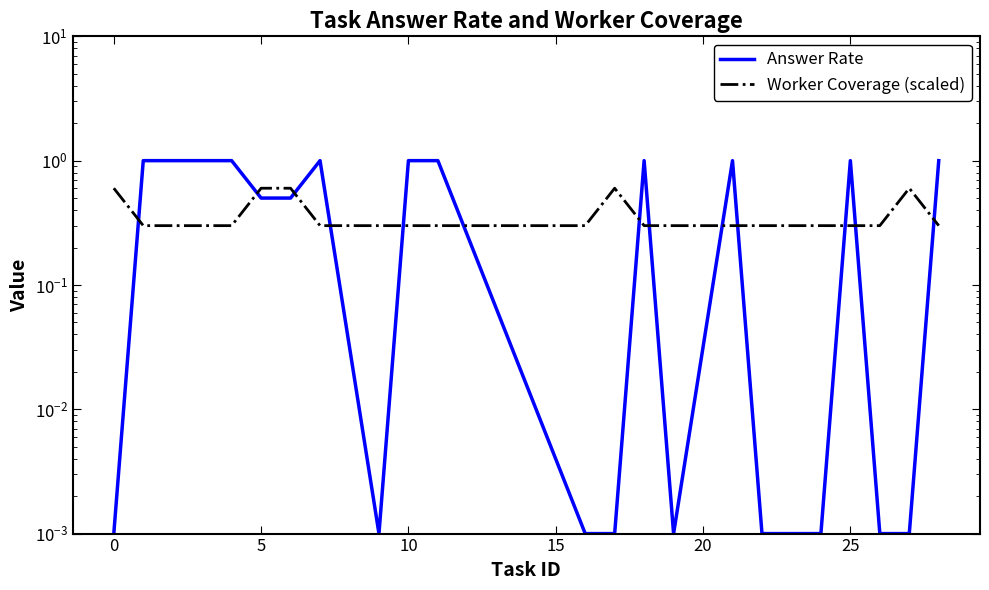

Is it true that Answer Rate equals 0.7 at 5?

False